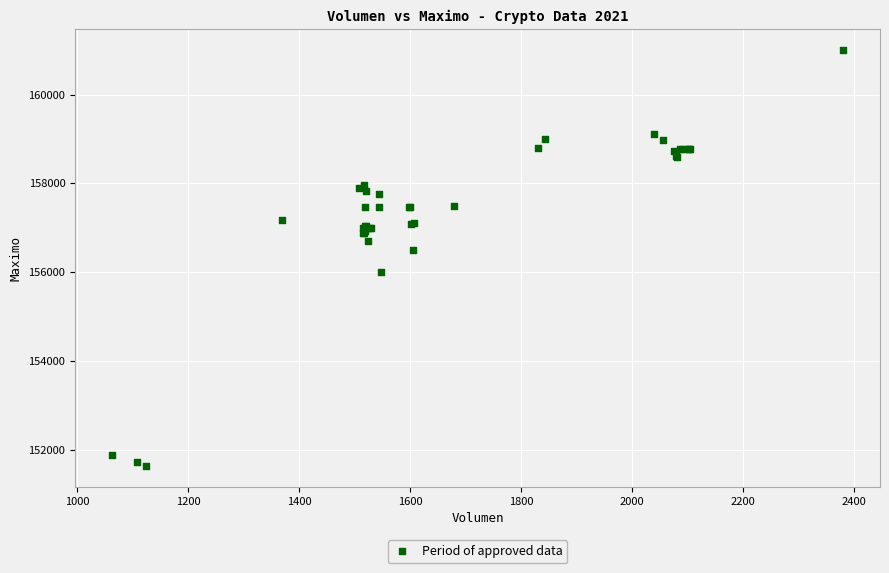

What Y value in the scatter plot is closest to 156316?

156500